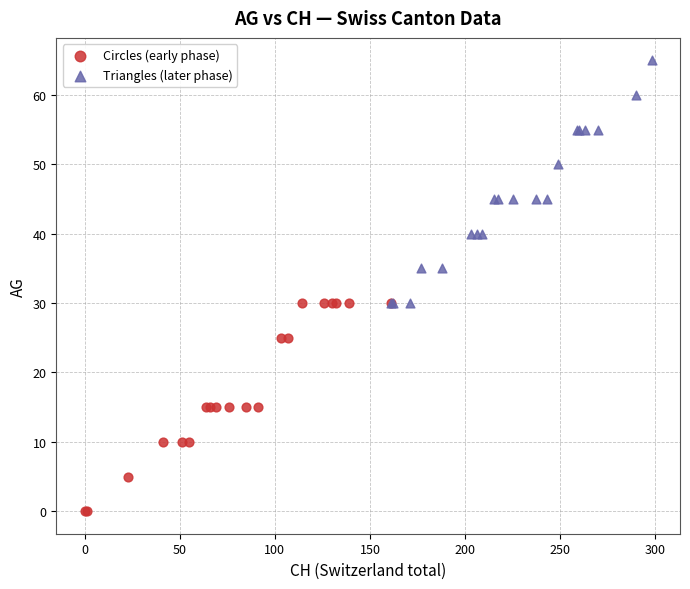

Which series has the largest Y range (max minus min)?

Triangles (later phase)